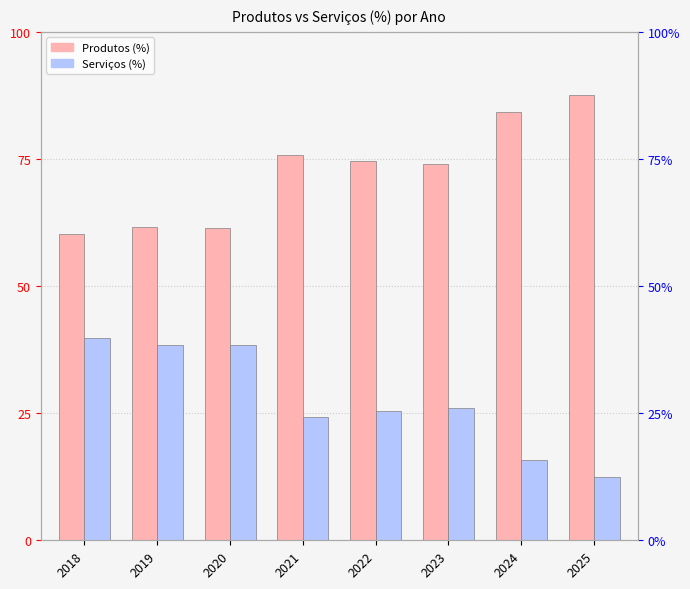

Is it true that Produtos (%) equals 129.7 at 2025?

False